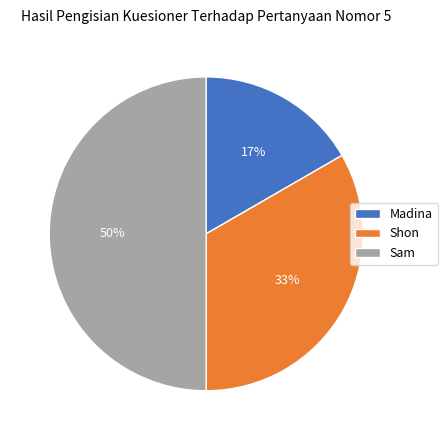

How many slices are in this pie chart?

3